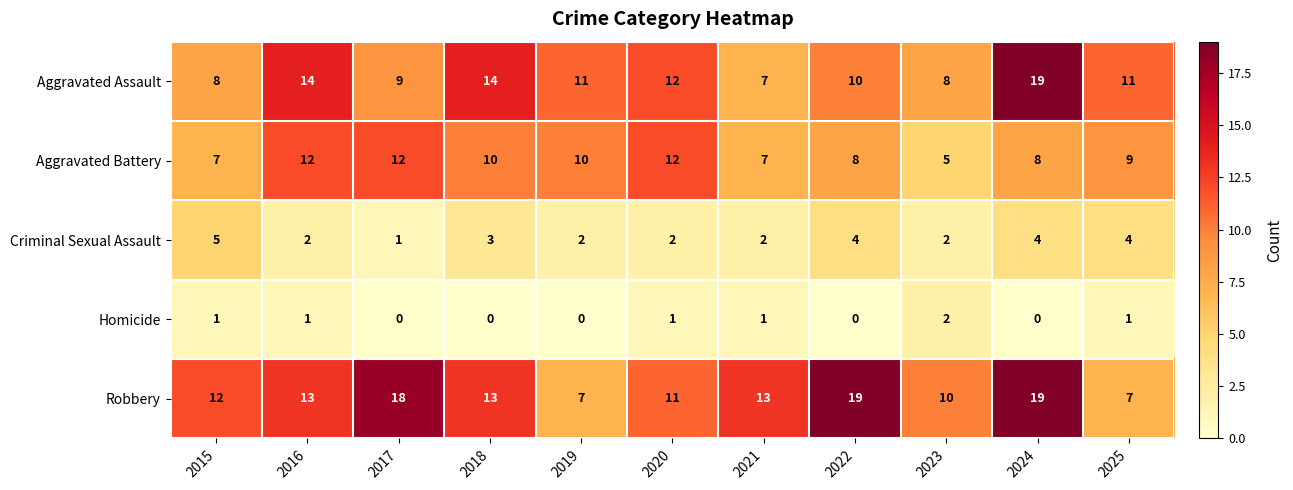

At how many categories does at least one series exceed 17?

3